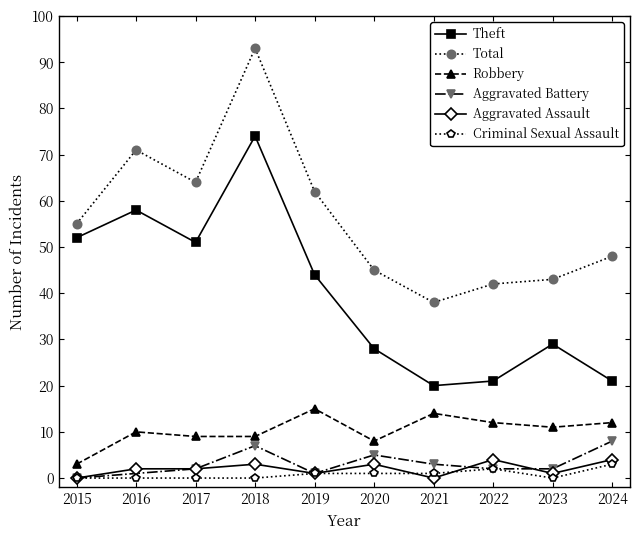

Where is the first local maximum for Total?

2016